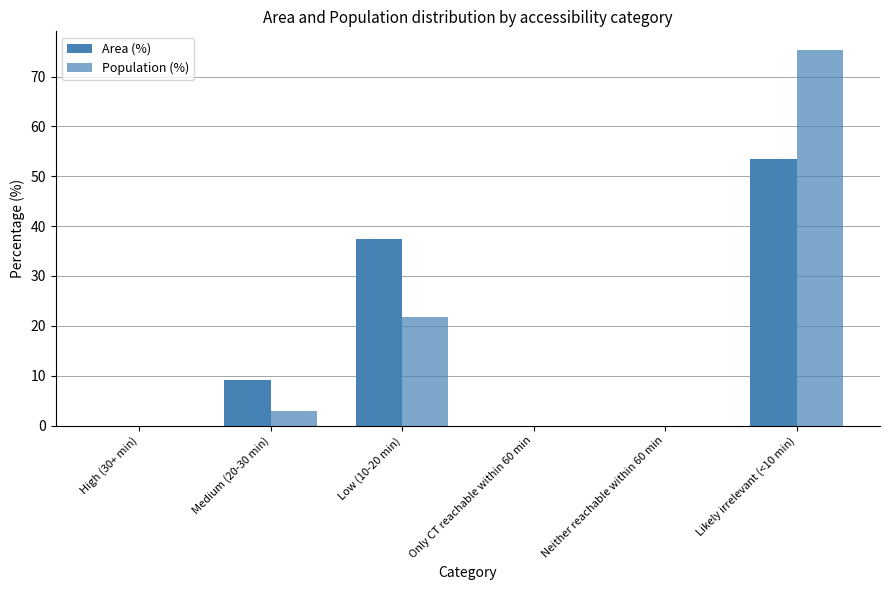

List the series in order of their peak value, lowest first.

Area (%), Population (%)